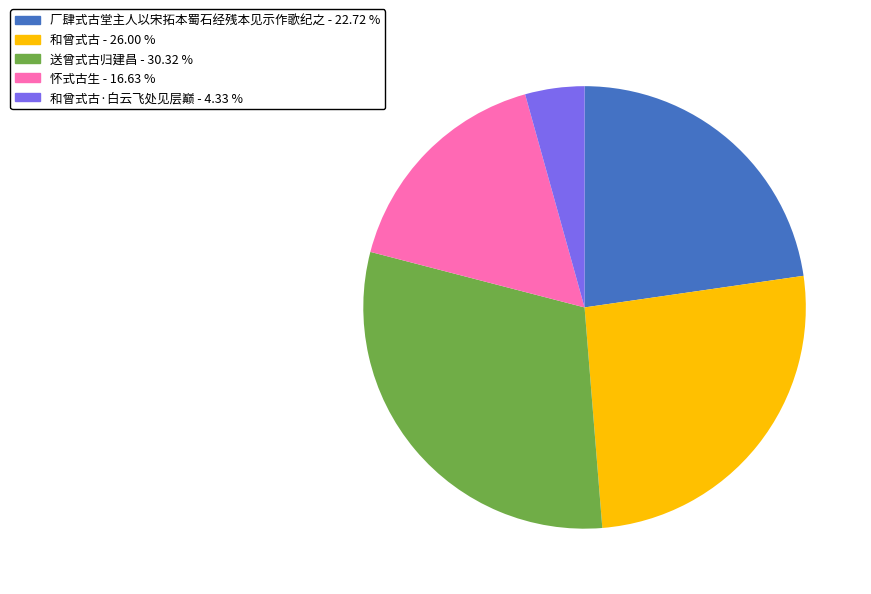

Is there any slice that represents more than half of the pie?

No